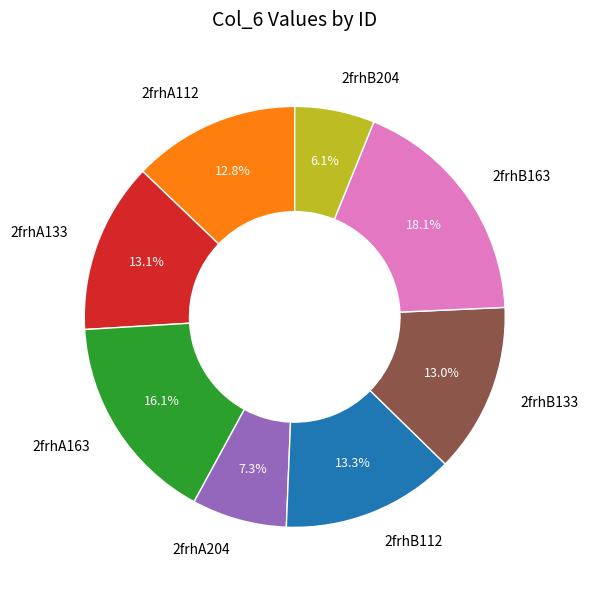

What percentage is the 2frhA133 slice, to the nearest percent?

13%